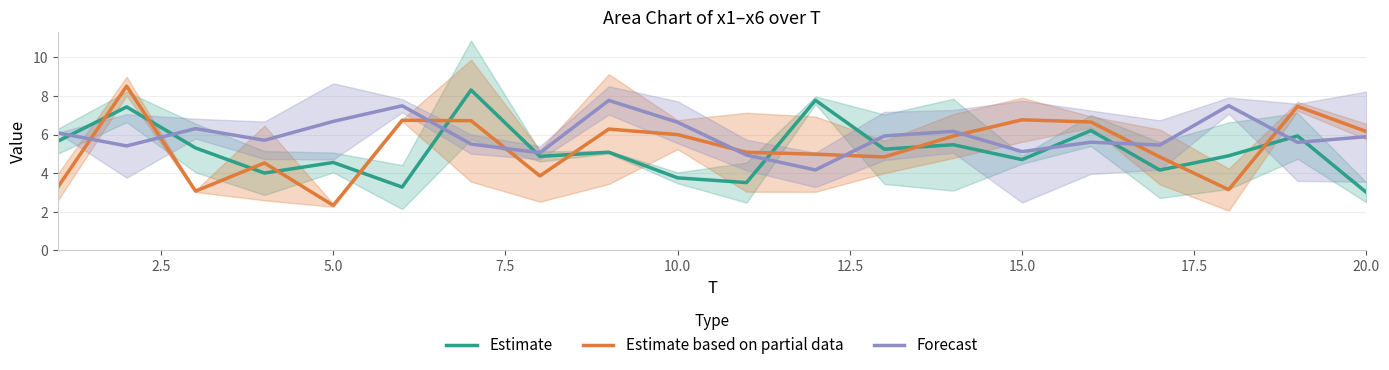

Is it true that Forecast equals 5.1 at 15.0?

True